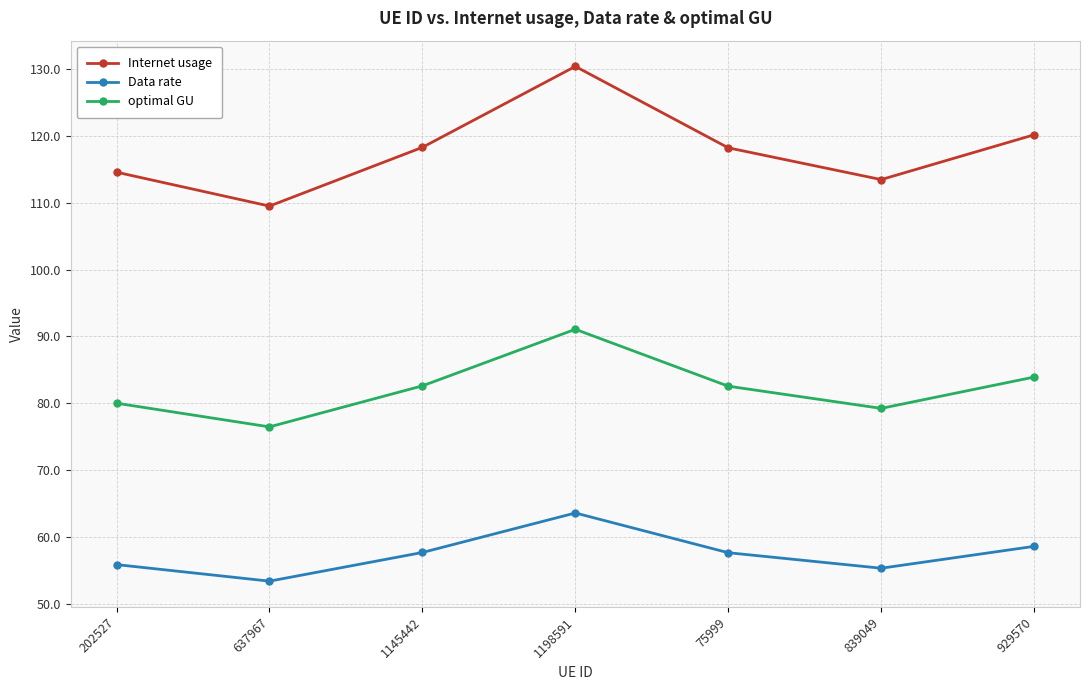

The optimal GU series shows 113.0 at 75999. True or false?

False